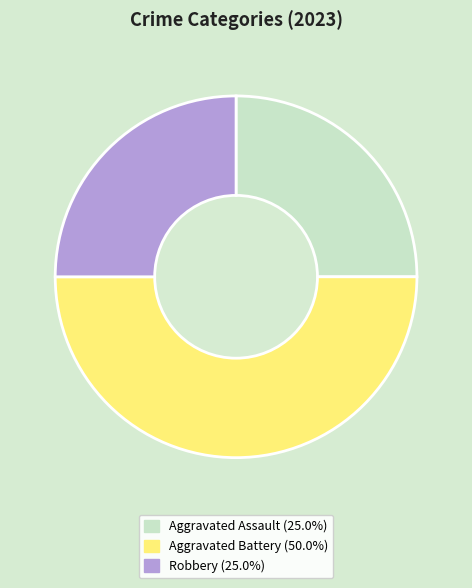

Count the number of slices in the pie.

3